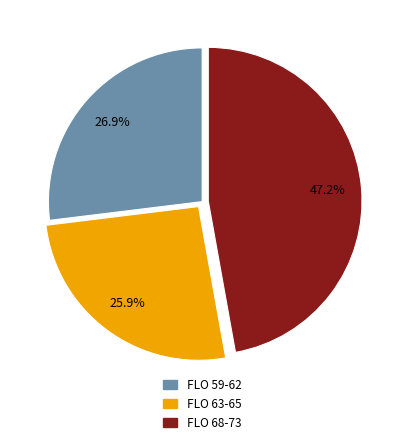

Combined, do FLO 59-62 and FLO 68-73 account for over 50%?

Yes